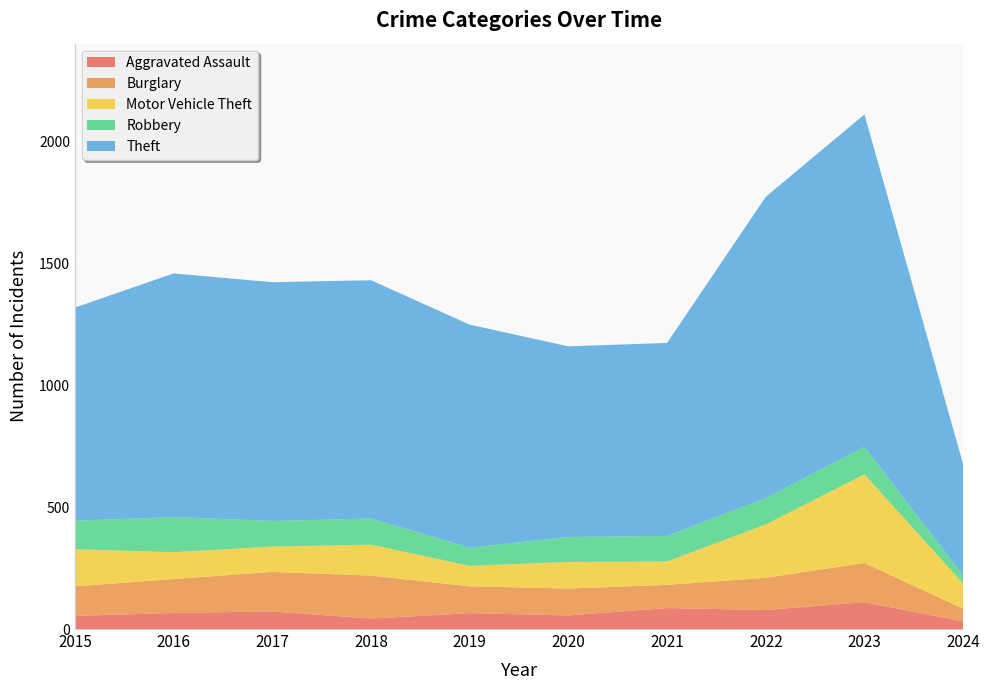

Reading right to left, what are all the values shown in this chart?

Aggravated Assault: 31	110	78	86	56	65	43	72	66	54
Burglary: 52	161	132	95	110	110	176	162	139	121
Motor Vehicle Theft: 104	363	219	96	109	84	127	104	110	152
Robbery: 34	113	108	105	102	75	107	105	144	117
Theft: 455	1363	1235	791	782	914	977	979	999	874